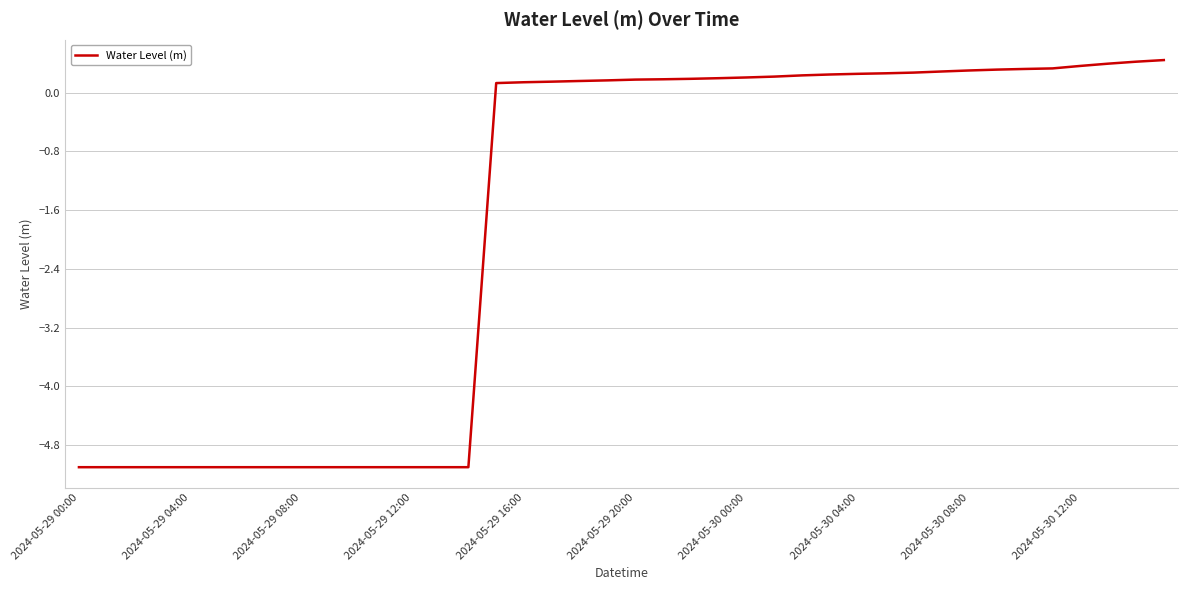

Does the chart have visible grid lines?

Yes